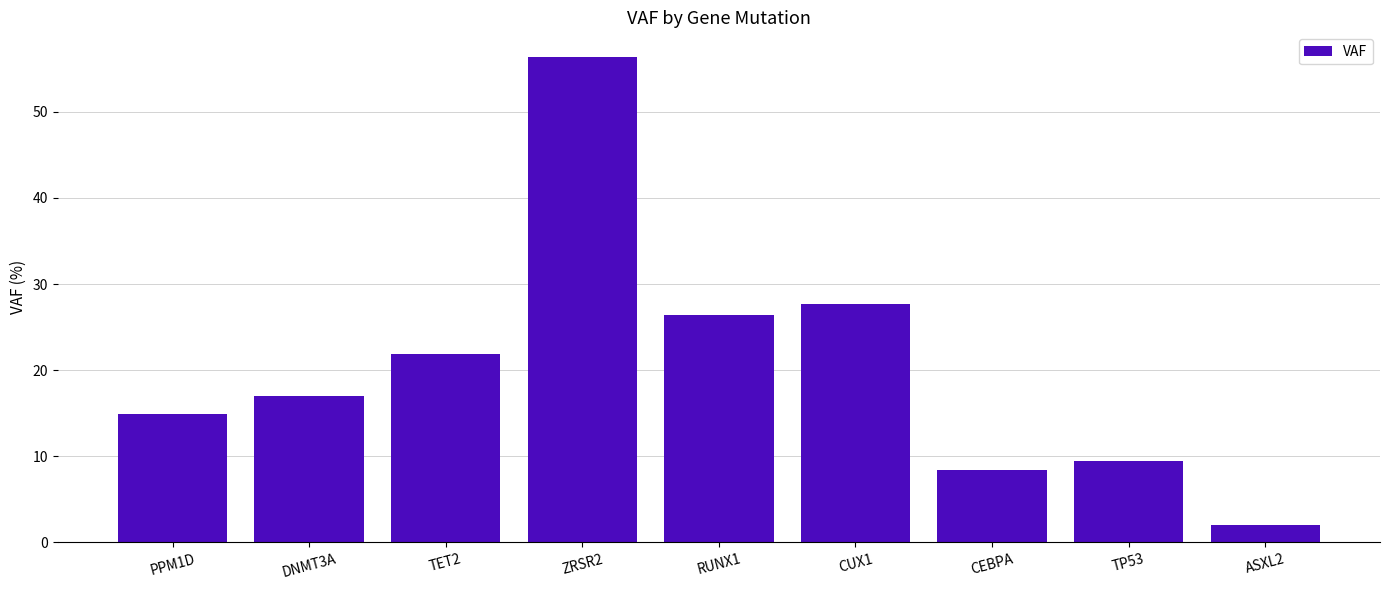

What is the difference between the values at ZRSR2 and RUNX1?

30.0